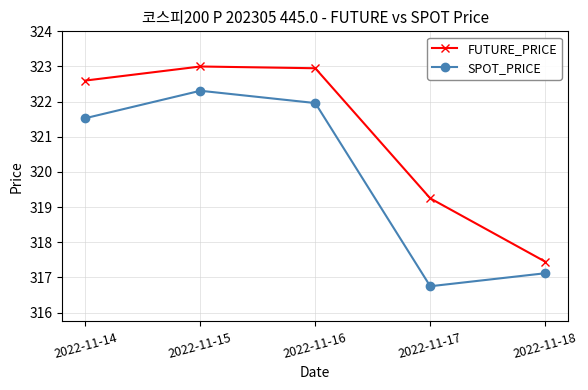

How many lines are shown in the chart?

2